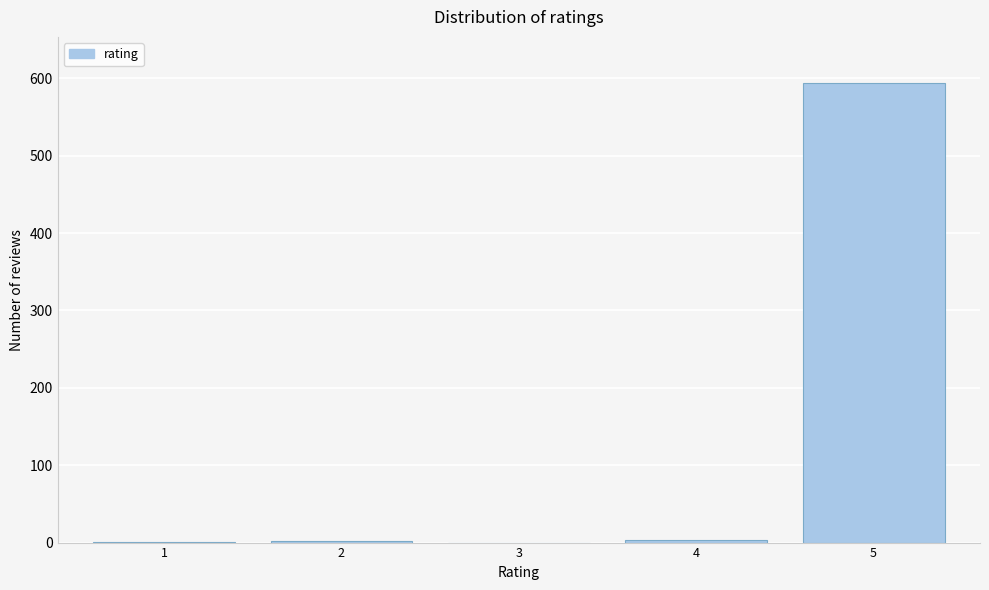

What is the maximum value shown in the chart?

594